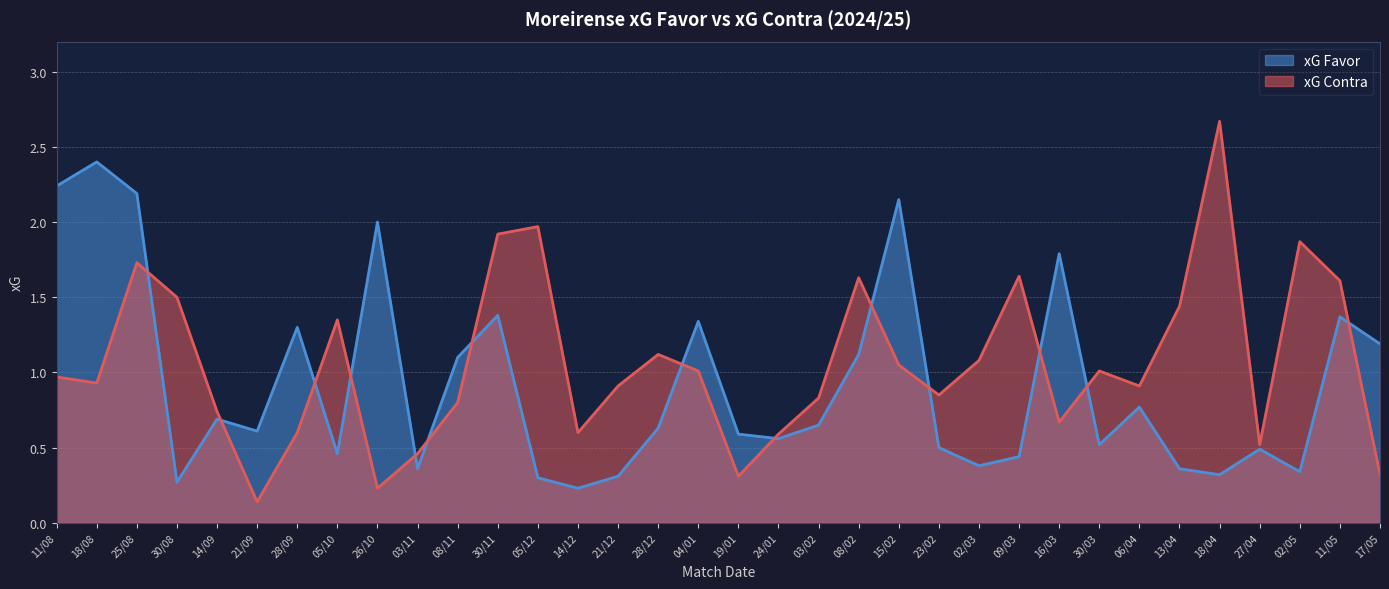

The value of xG Favor at 11/08 is 3.9. True or false?

False